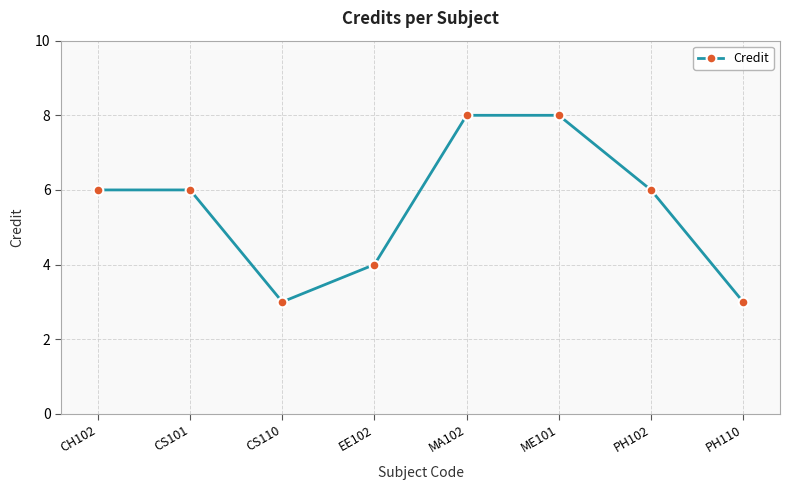

Where is the first local minimum?

CS110